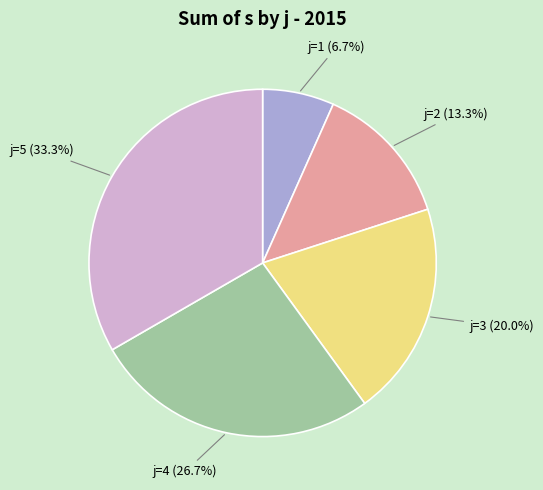

To the nearest percent, what is the average slice percentage?

20%